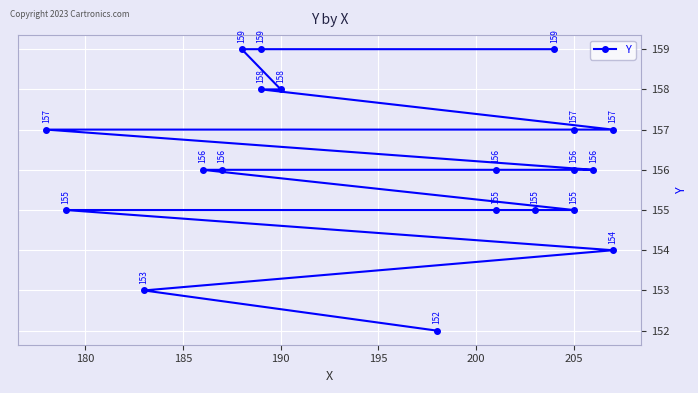

What is the difference between the values at 190 and 185?

1